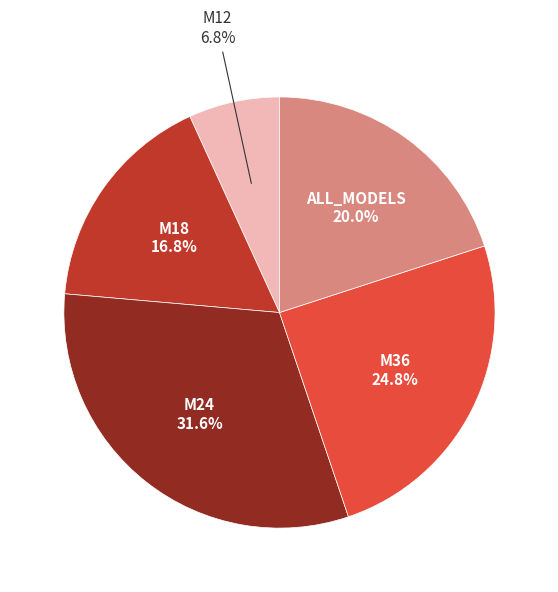

To the nearest percent, what portion does M18 represent?

17%